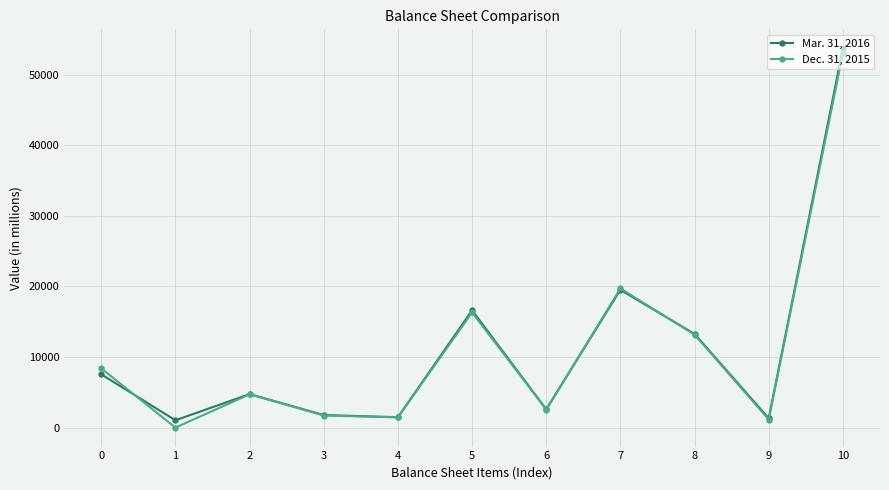

Which series changed the most between 2 and 3?

Dec. 31, 2015